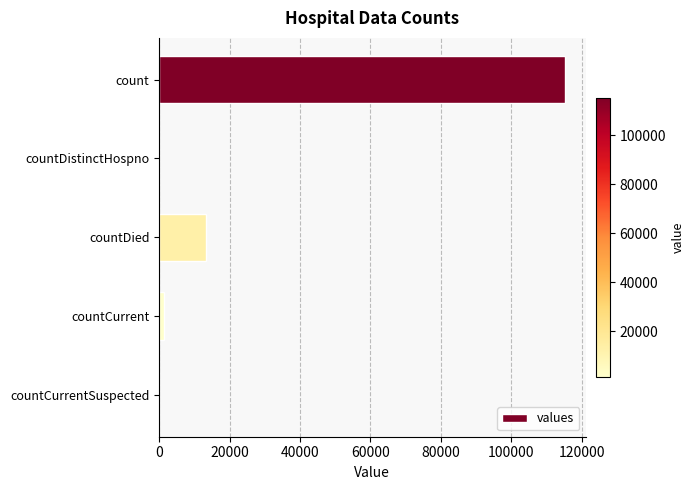

At which category does the chart reach its peak across all series?

count